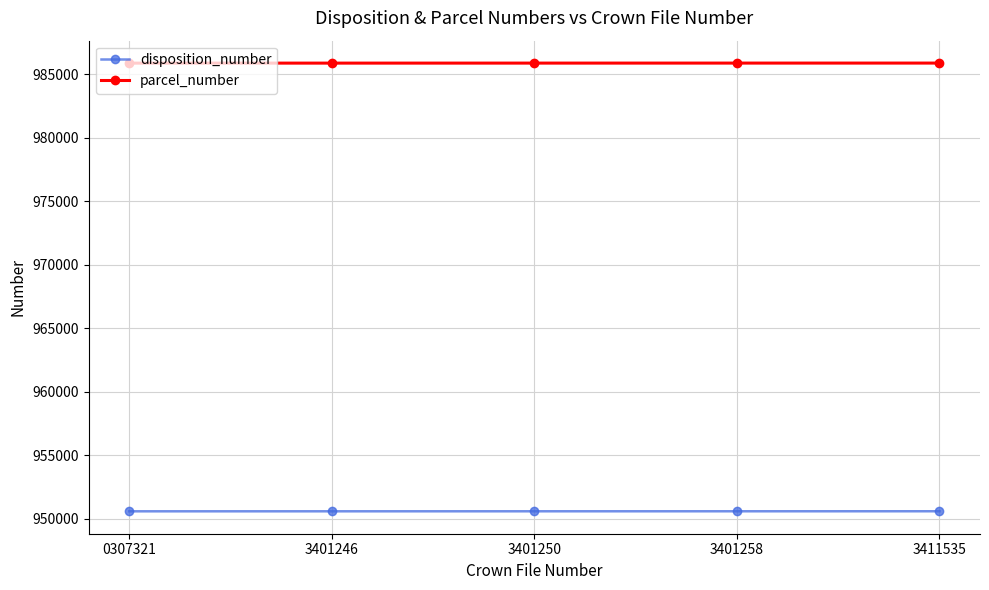

True or false: disposition_number and parcel_number cross at least once.

False